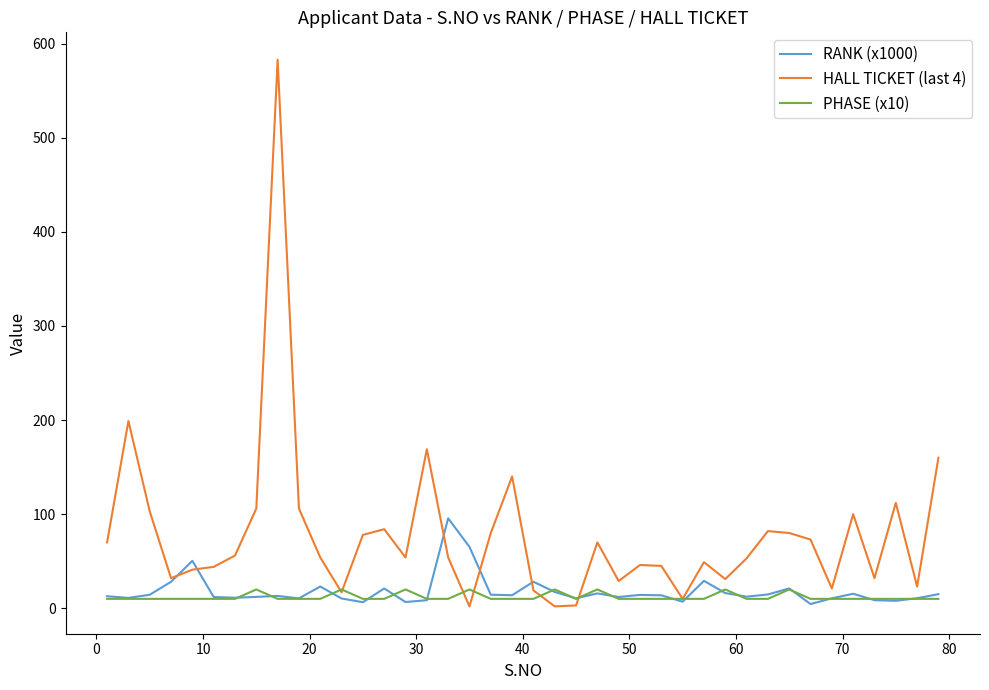

Which series has the largest range (max minus min)?

HALL TICKET (last 4)